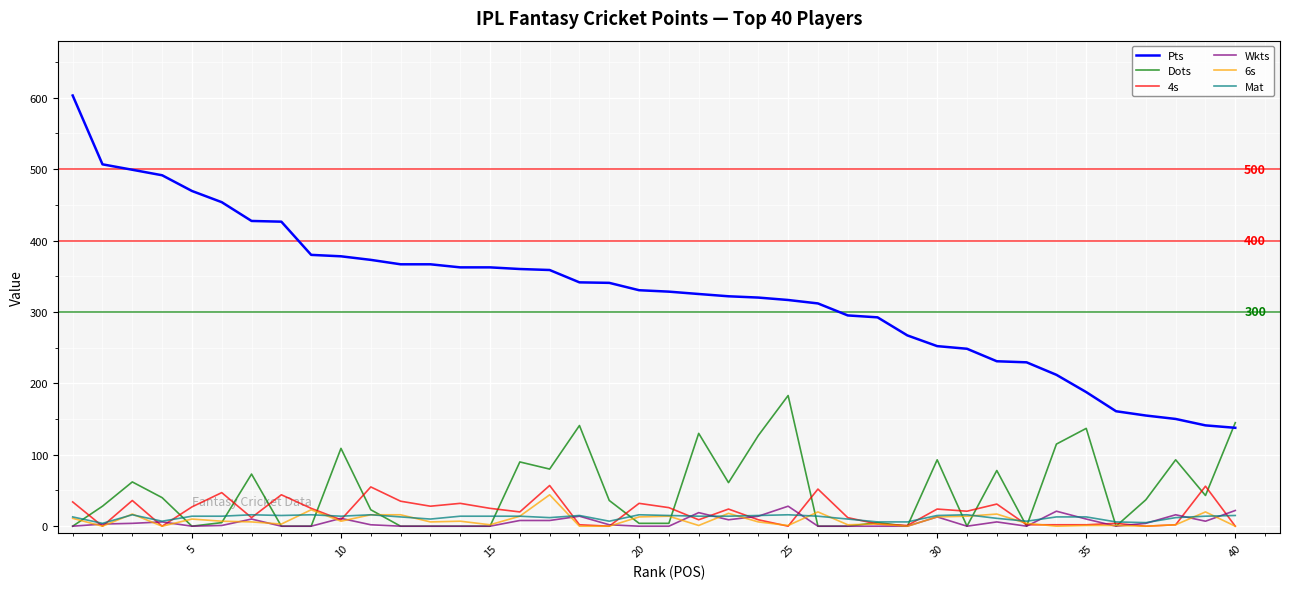

Which series has the largest range (max minus min)?

Pts